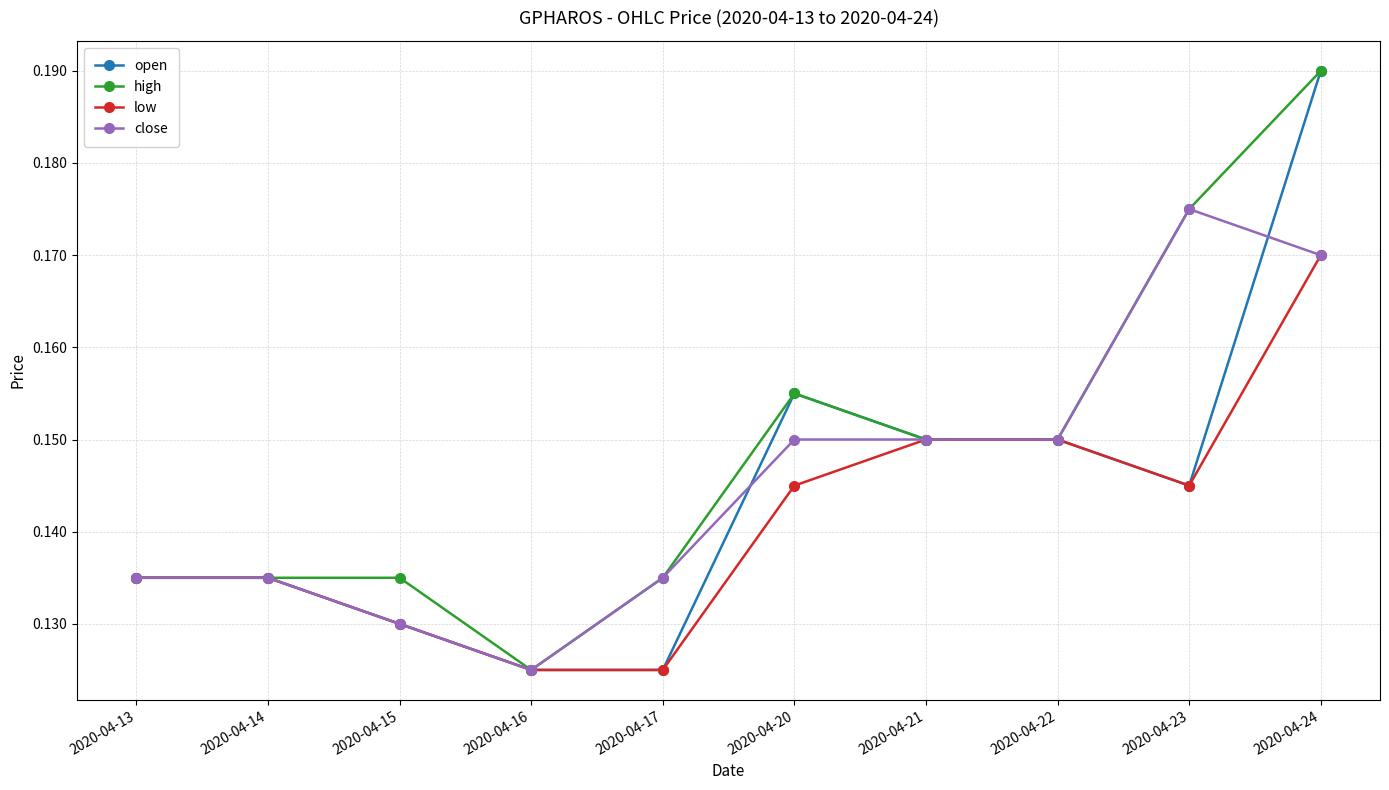

Which category has the lowest value in the close series?

2020-04-16